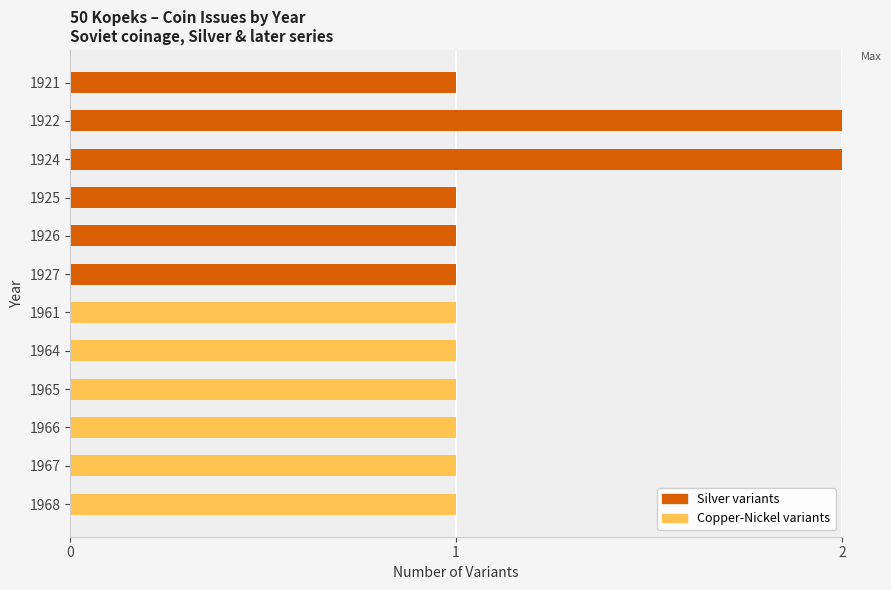

What is the sum of all Silver variants values?

8